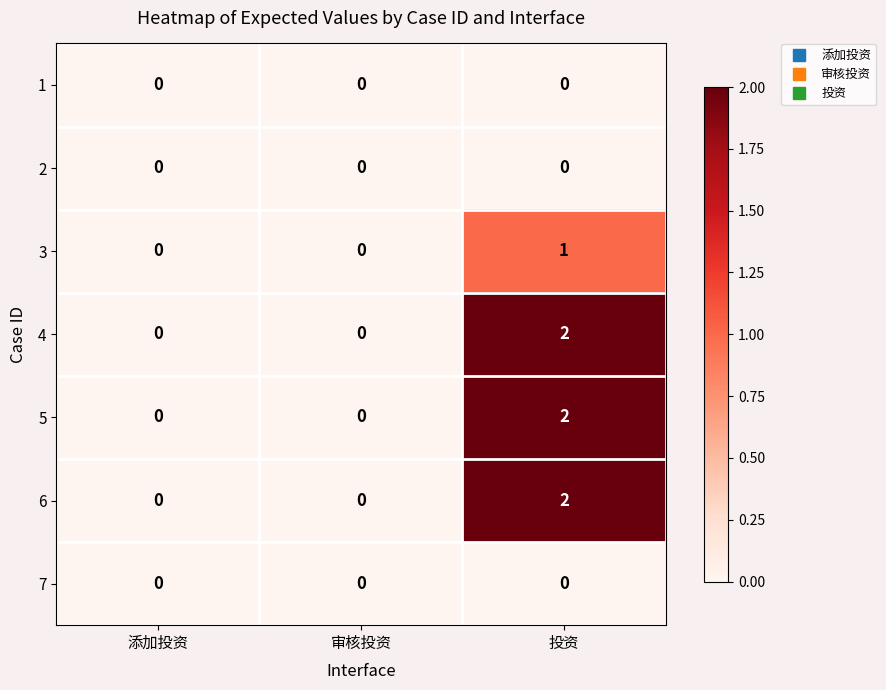

How many 4 values are between 0 and 2?

3